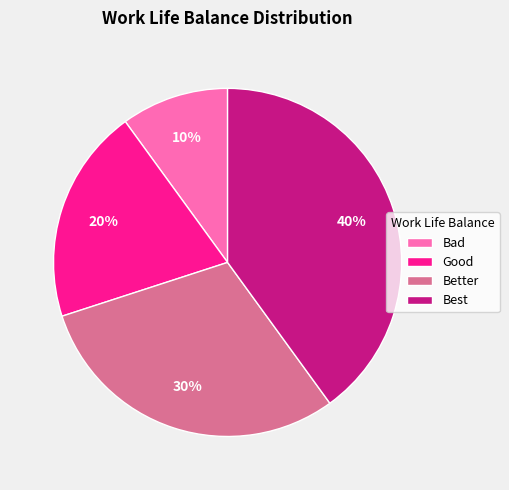

Is it true that Better is 37% of the pie?

False